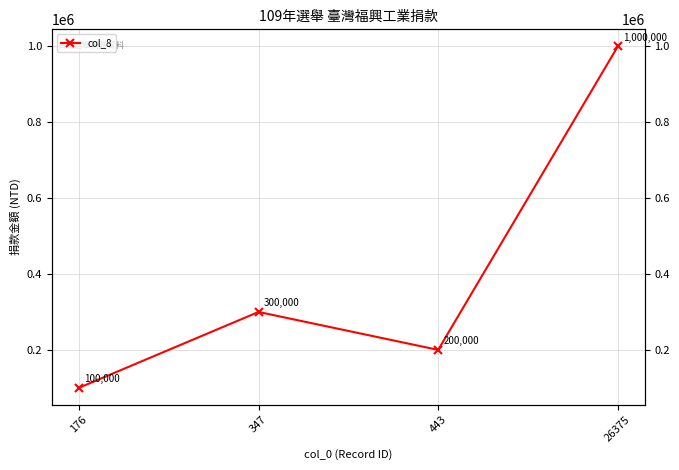

Reading right to left, extract all data points from this chart.

1000000	200000	300000	100000